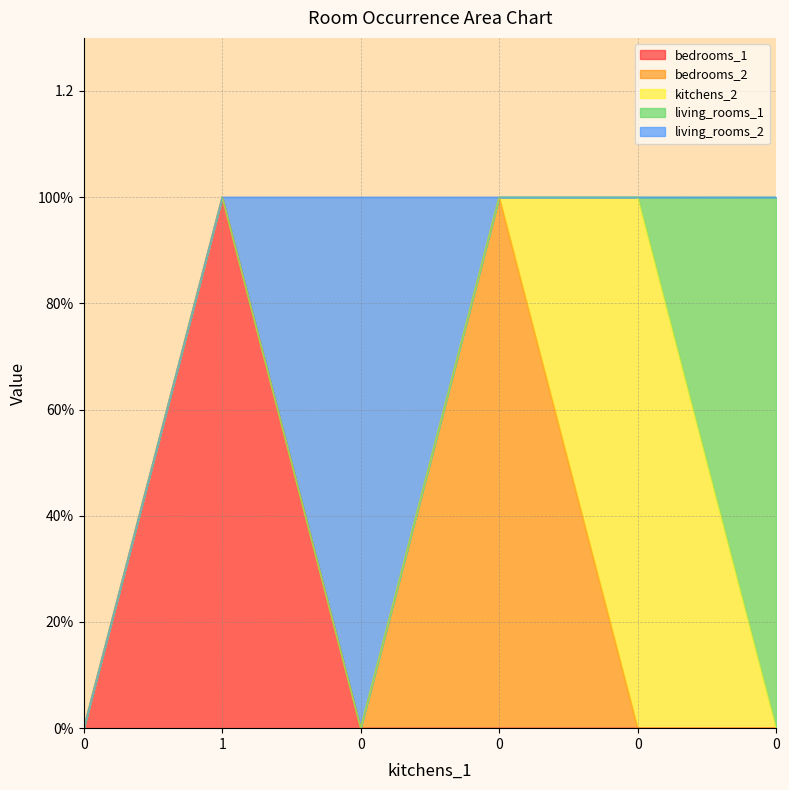

Reading left to right, extract all data points from this chart.

bedrooms_1: 0=0	1=1	0=0	0=0	0=0	0=0
bedrooms_2: 0=0	1=0	0=0	0=1	0=0	0=0
kitchens_2: 0=0	1=0	0=0	0=0	0=1	0=0
living_rooms_1: 0=0	1=0	0=0	0=0	0=0	0=1
living_rooms_2: 0=0	1=0	0=1	0=0	0=0	0=0